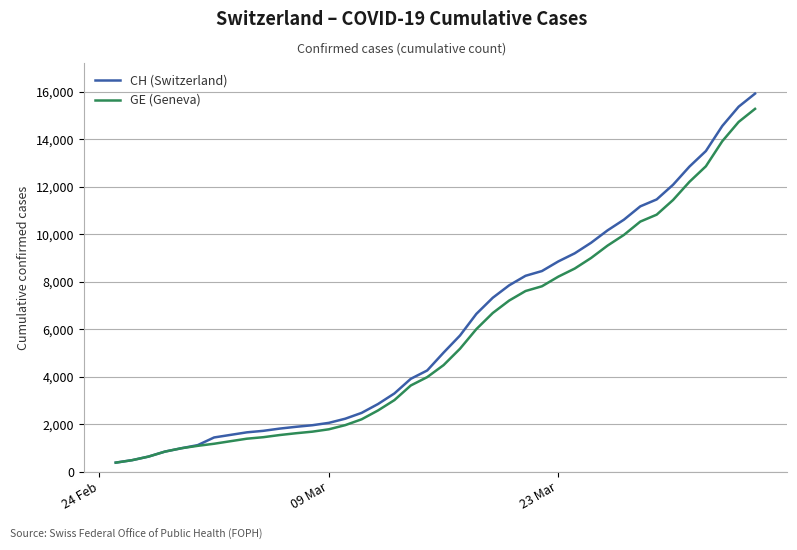

Which series has the largest range (max minus min)?

CH (Switzerland)